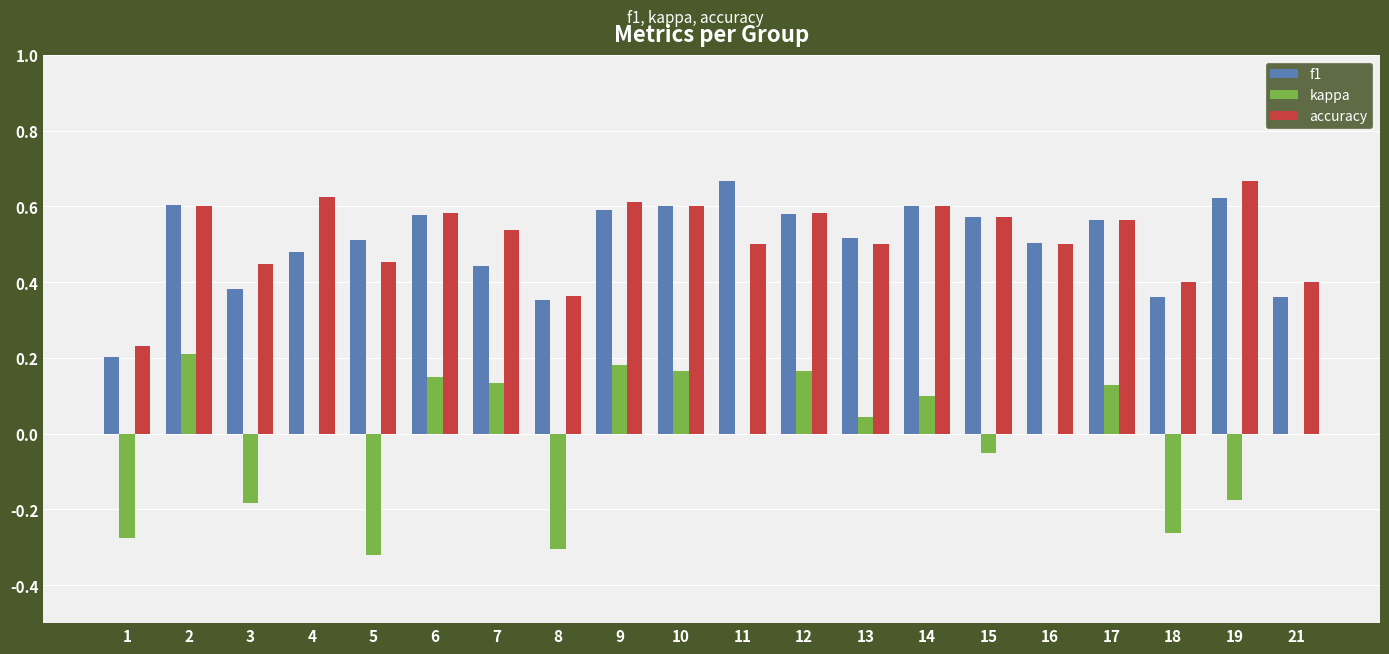

Does the chart contain stacked bars?

No